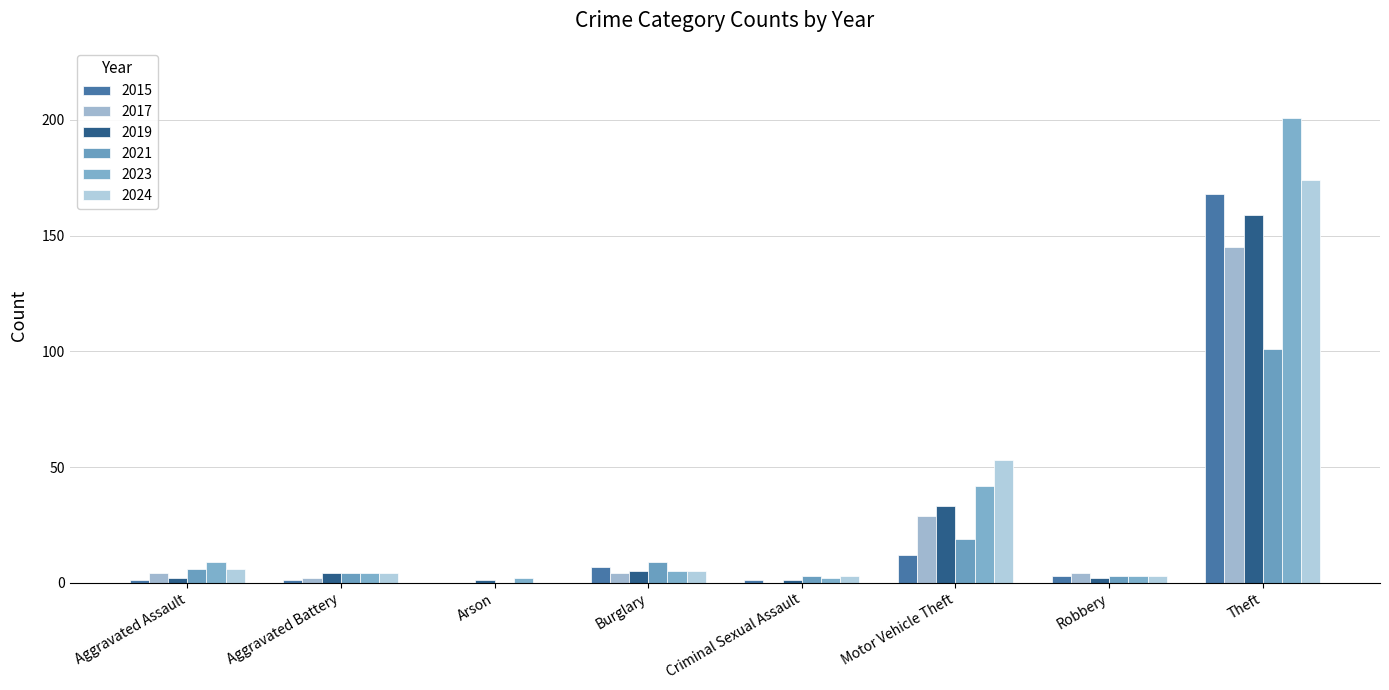

Are the bars grouped side by side (vs. stacked)?

Yes